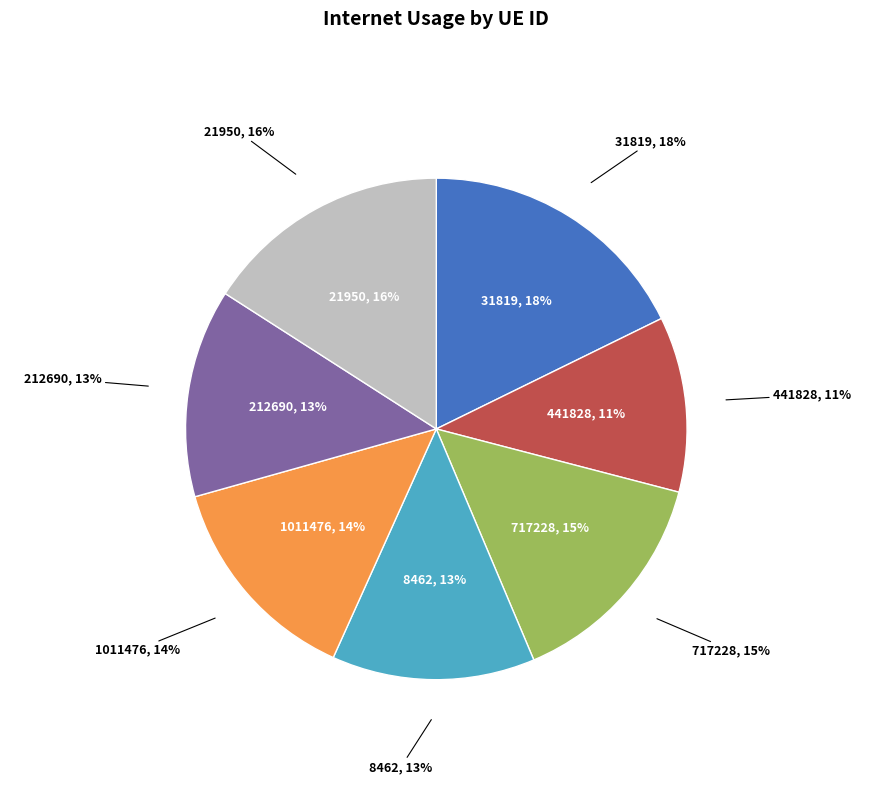

Is there any slice that represents more than half of the pie?

No